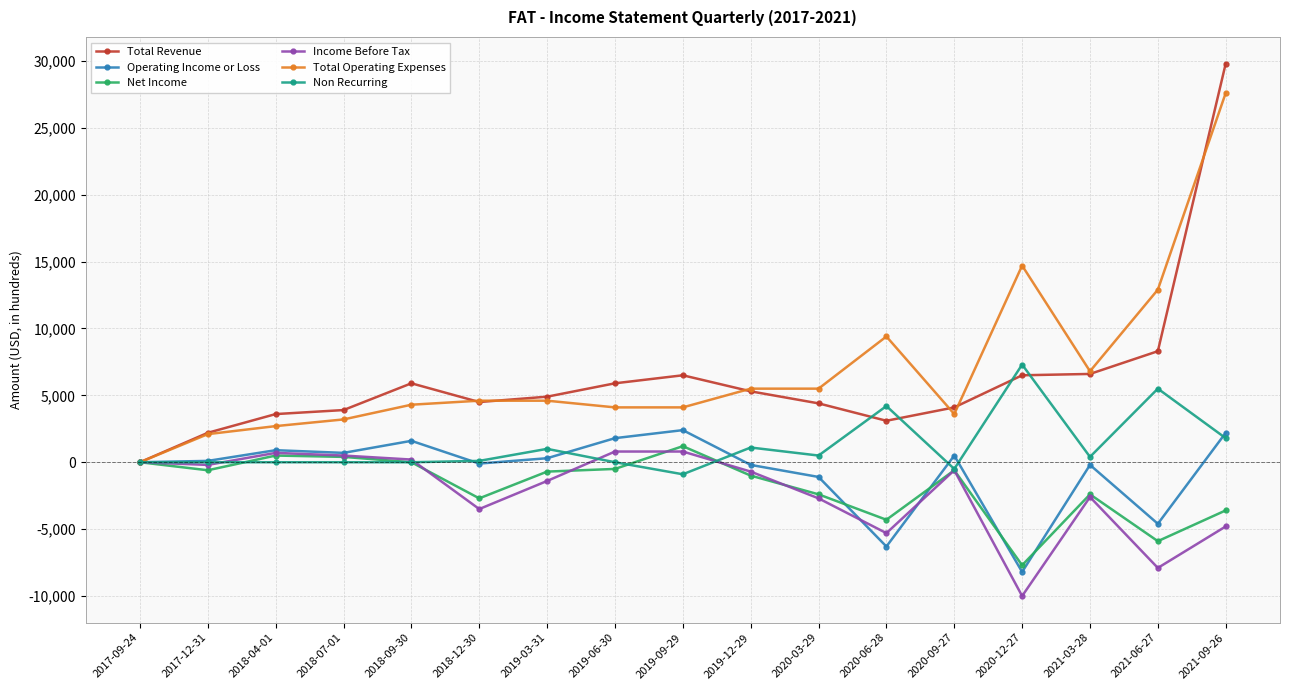

Which series has the largest range (max minus min)?

Total Revenue